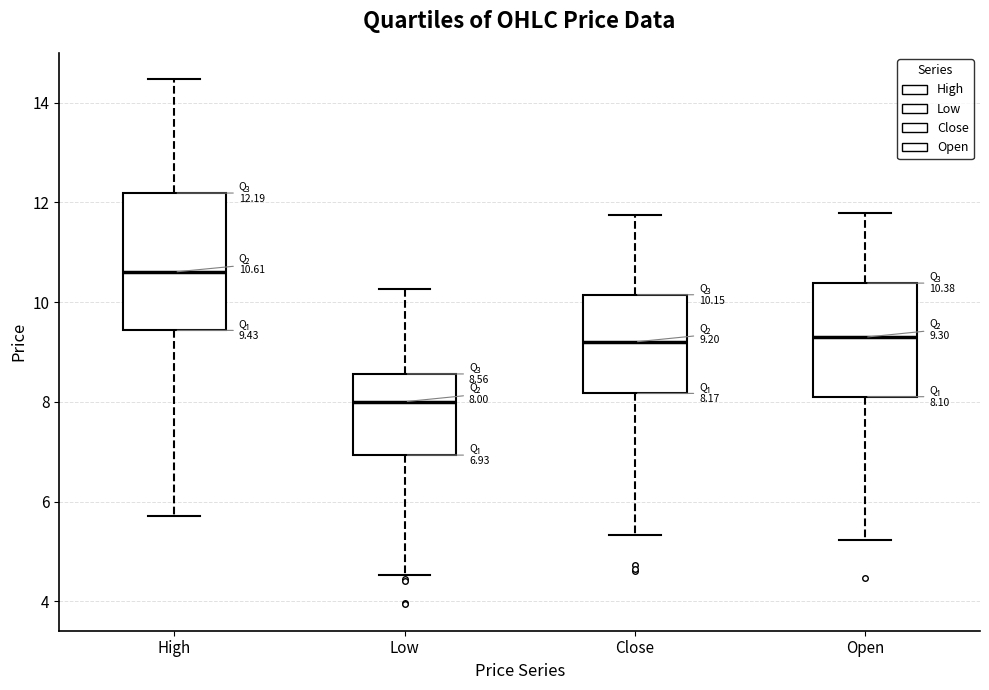

Which box is the tallest, from its lower edge to its upper edge?

High